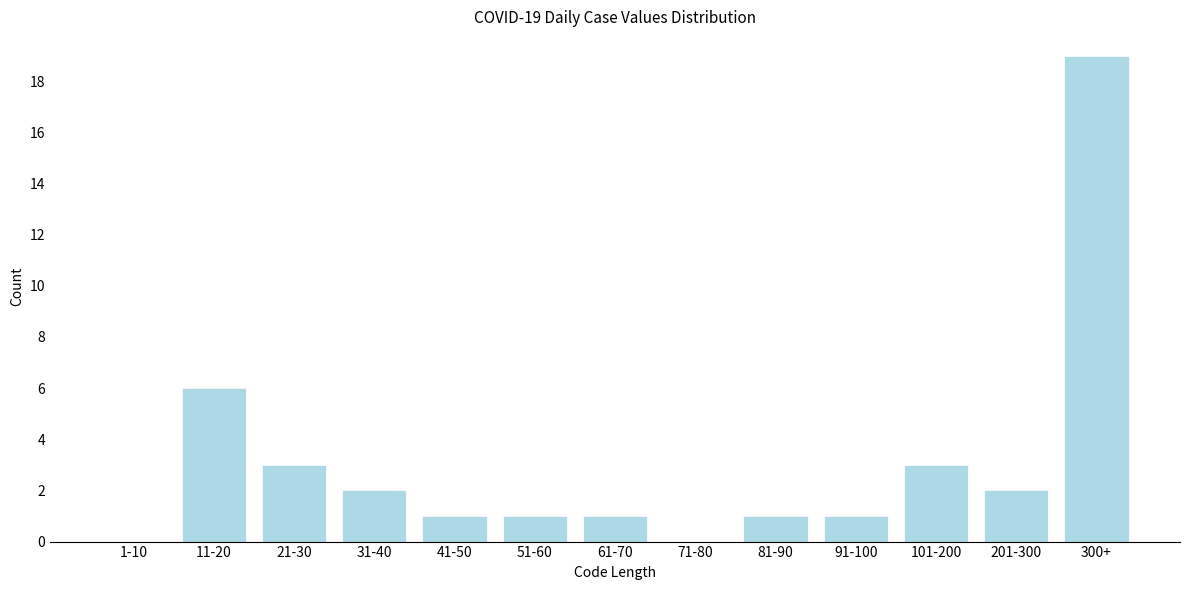

Reading left to right, extract all data points from this chart.

1-10=0	11-20=6	21-30=3	31-40=2	41-50=1	51-60=1	61-70=1	71-80=0	81-90=1	91-100=1	101-200=3	201-300=2	300+=19